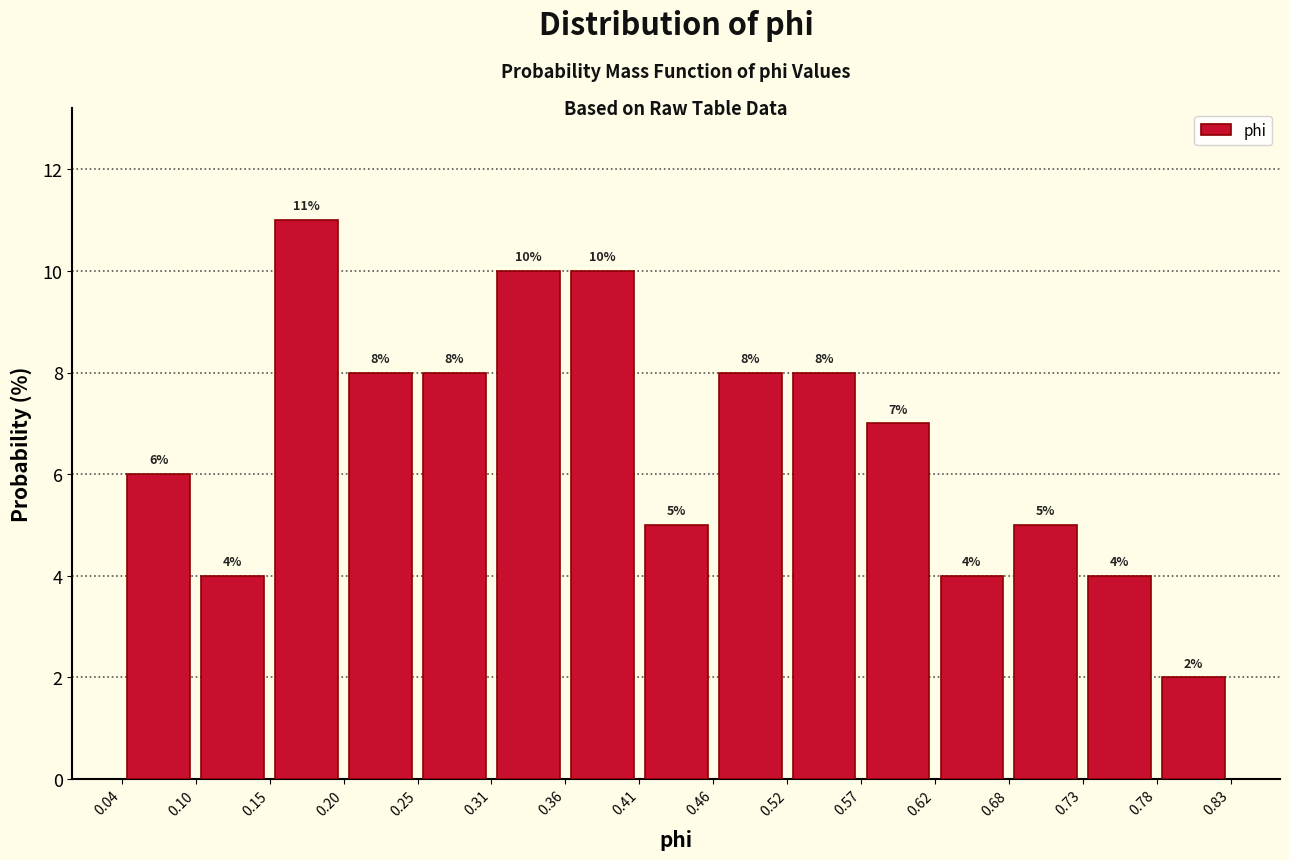

Over which range of the x-axis is the bar tallest?

0.15 to 0.20